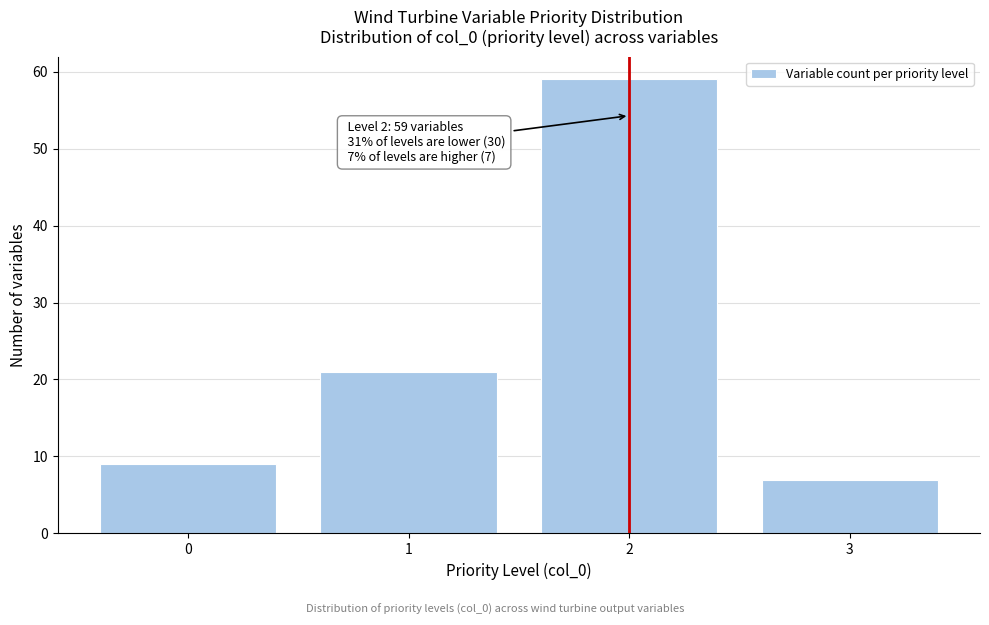

Reading left to right, extract all data points from this chart.

9	21	59	7